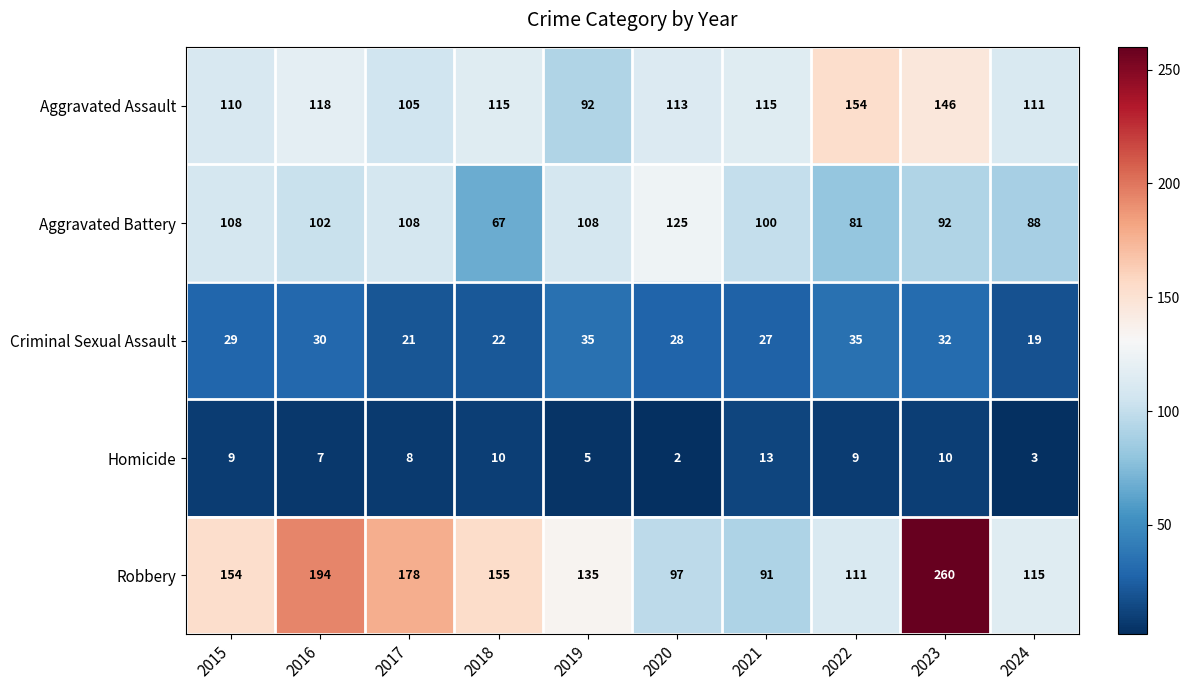

The Criminal Sexual Assault series shows 41 at 2016. True or false?

False